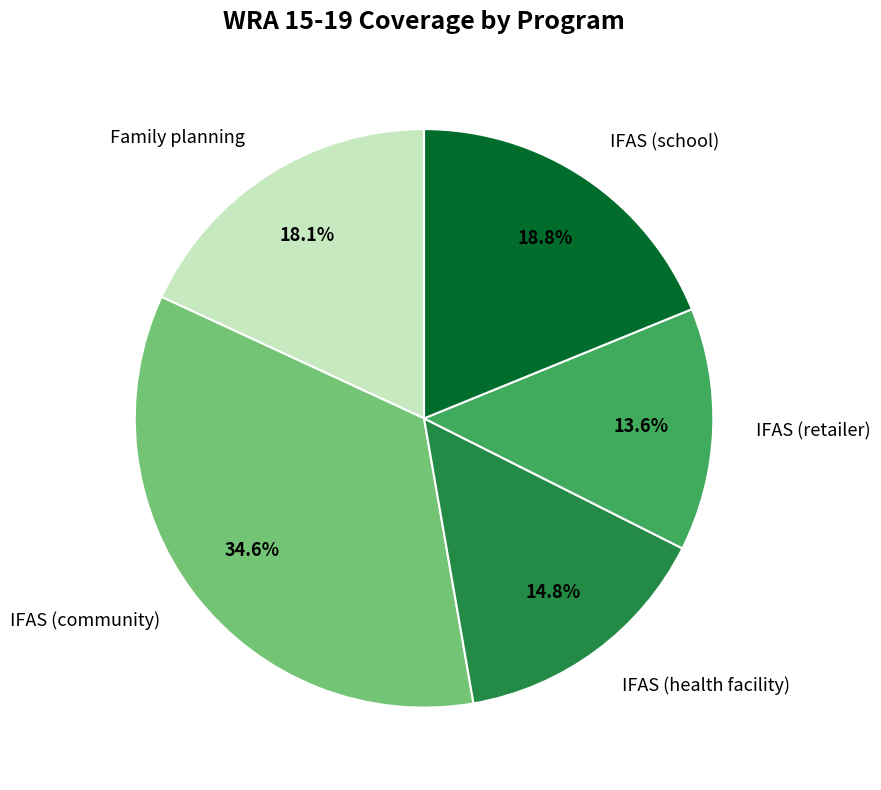

Does IFAS (community) represent more than half of the total?

No